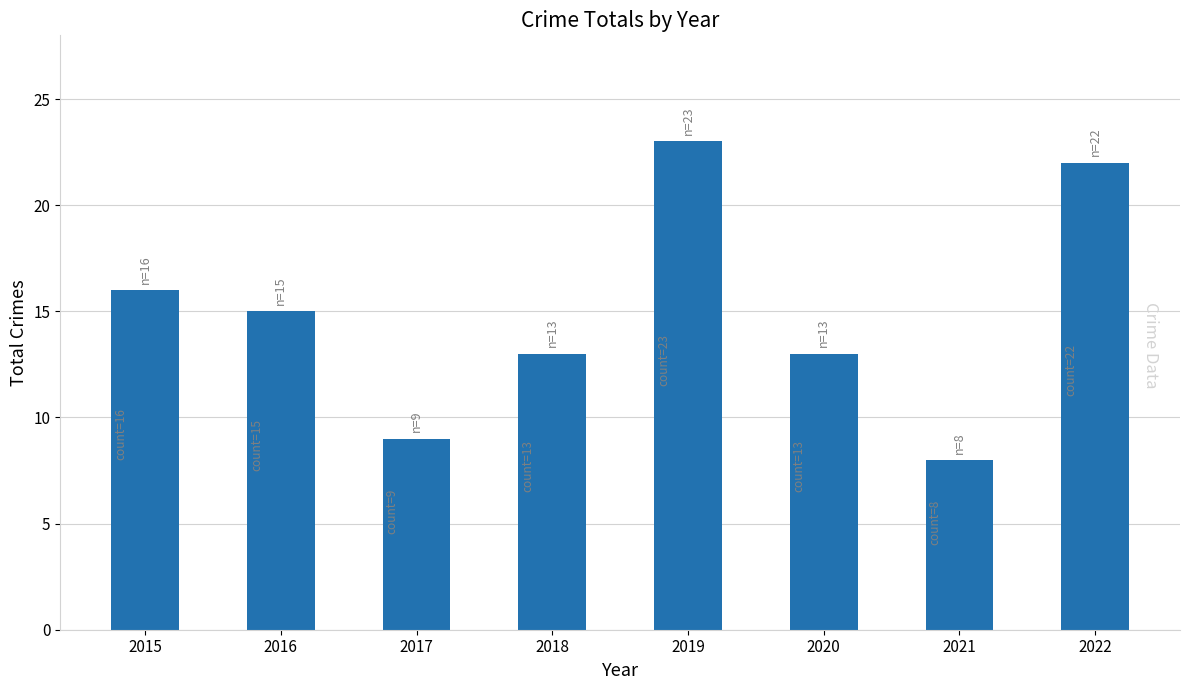

The chart shows a value of 15 at 2022. True or false?

False